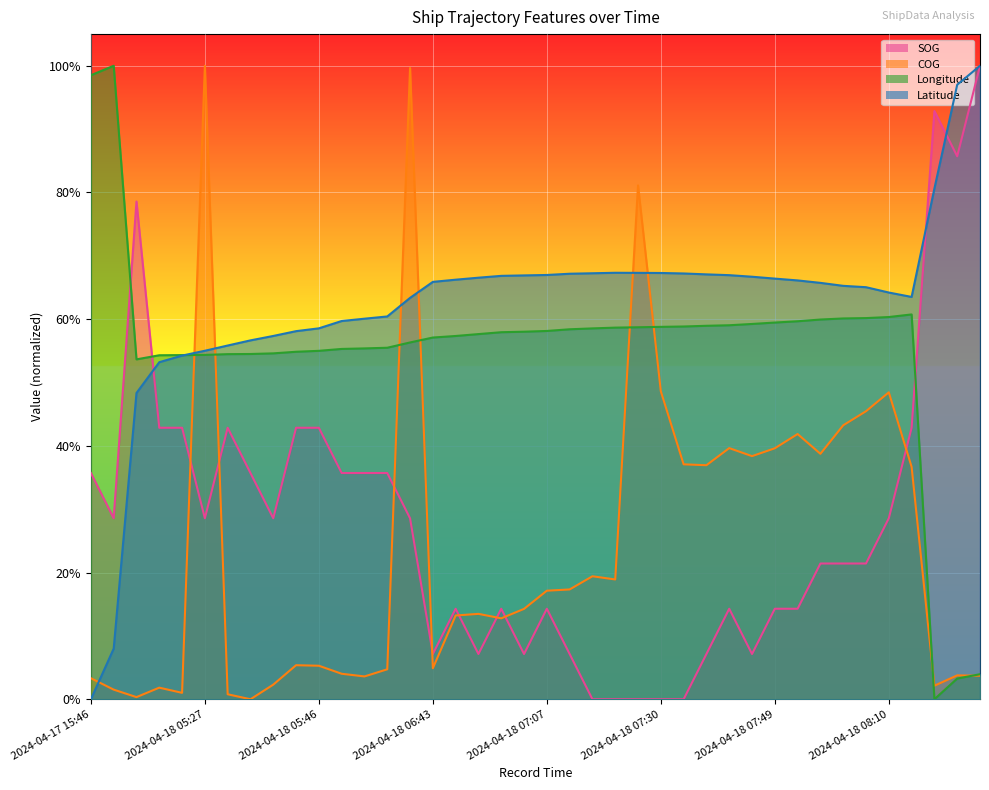

What is the approximate value of Latitude at 2024-04-18 06:50?

0.7